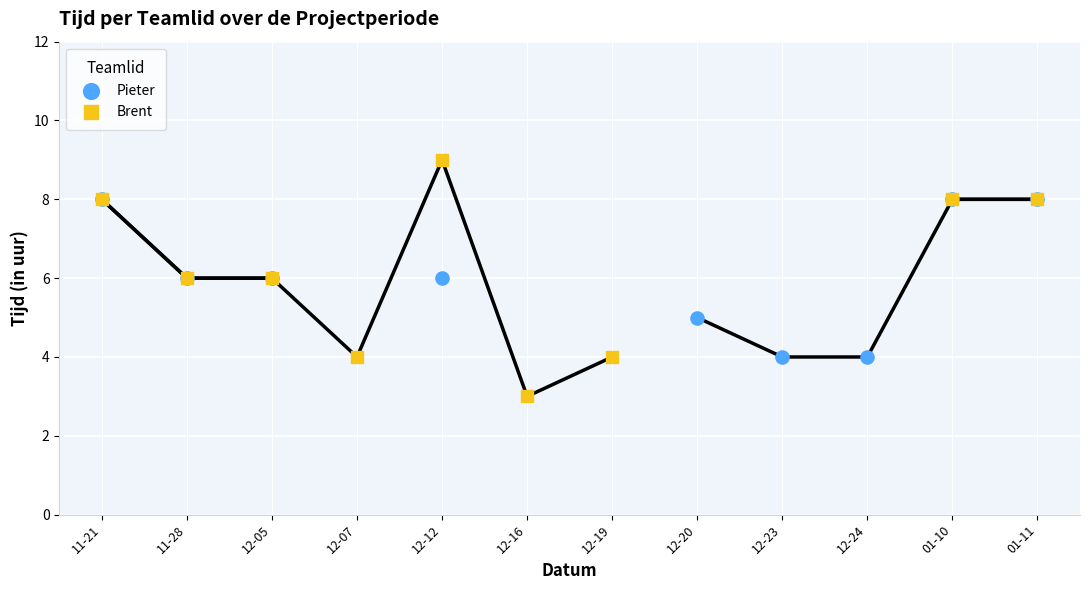

Which series has the largest Y range (max minus min)?

Brent